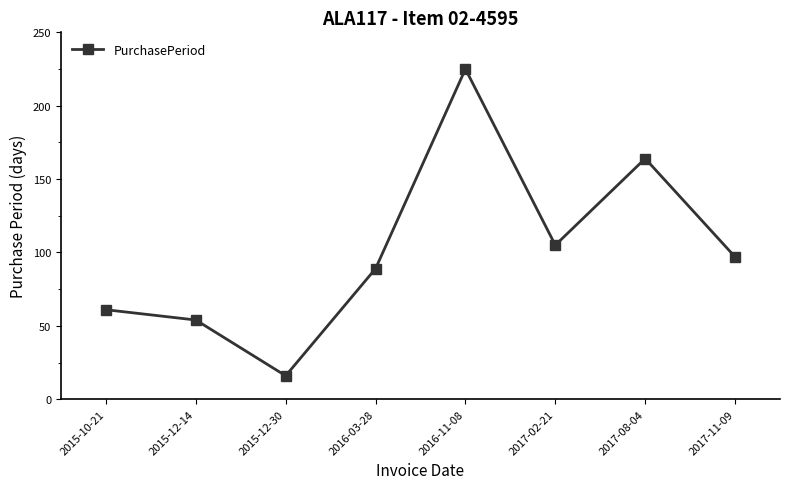

At which label does the data first exceed 97?

2016-11-08